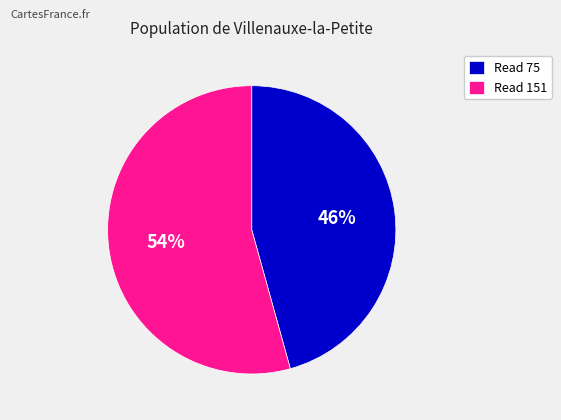

Combined, do Read 151 and Read 75 account for over 50%?

Yes